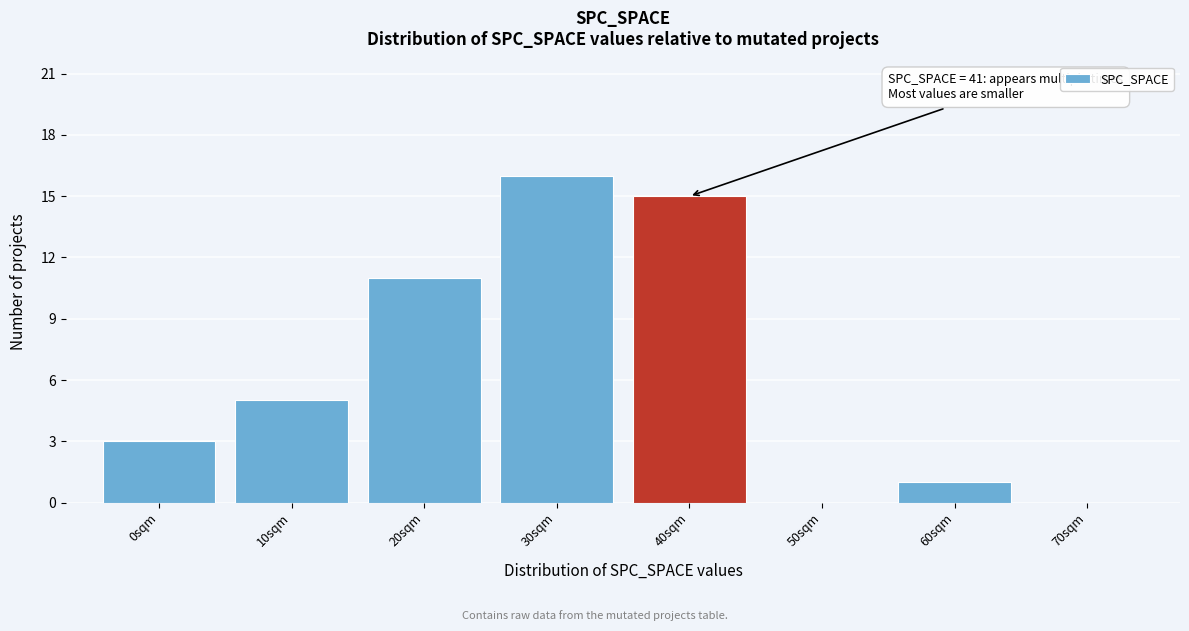

Reading left to right, list all the values displayed in this chart.

0sqm=3	10sqm=5	20sqm=11	30sqm=16	40sqm=15	50sqm=0	60sqm=1	70sqm=0